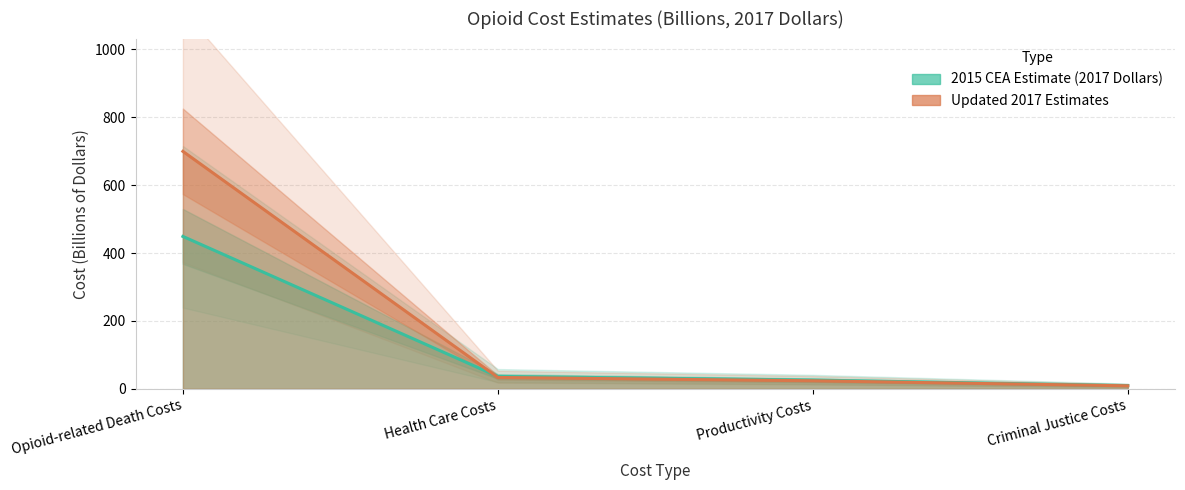

The value of 2015 CEA Estimate (2017 Dollars) at Health Care Costs is 50.6. True or false?

False